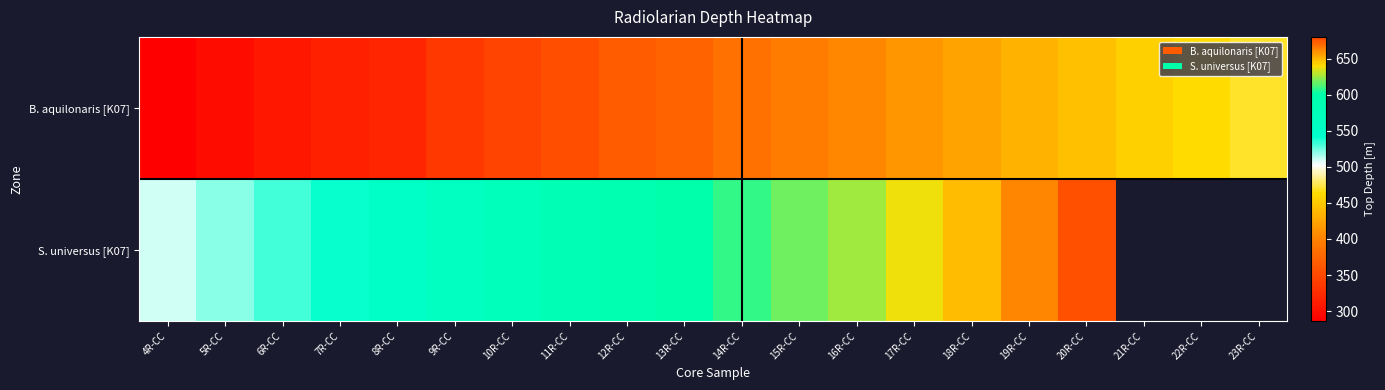

True or false: S. universus [K07] has a value of 878.3 at 15R-CC.

False